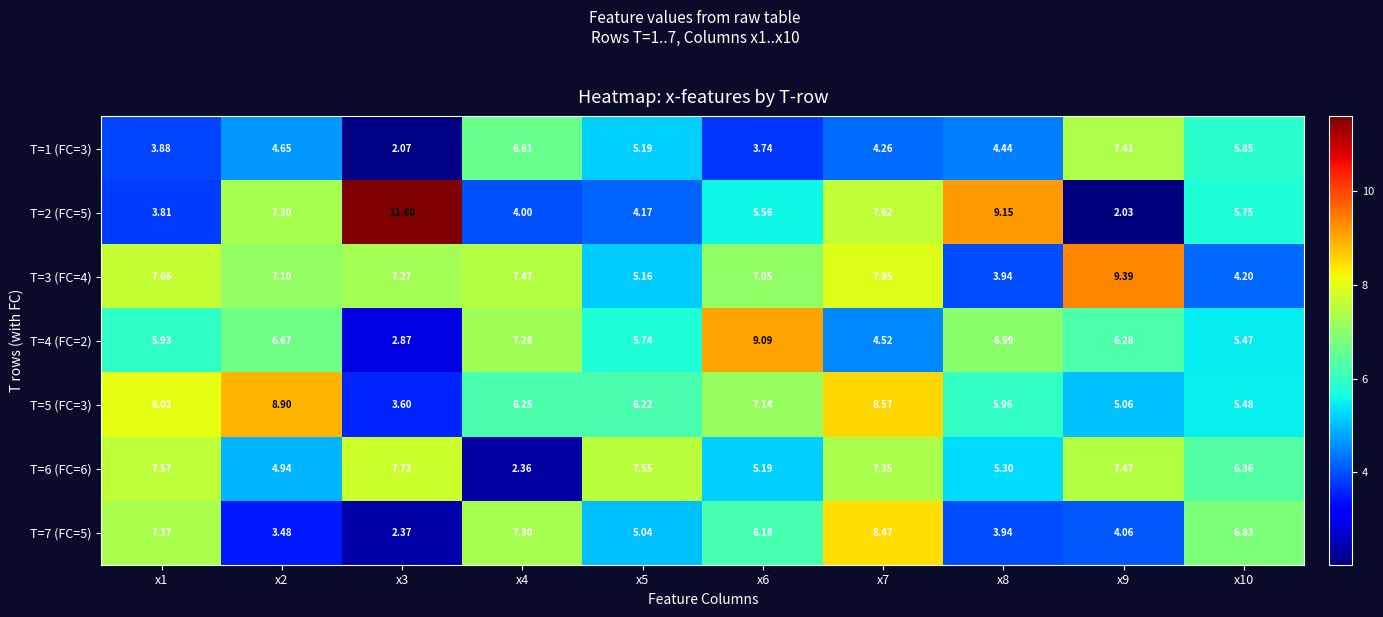

Is the value of T=7 (FC=5) at x4 greater than the value of T=2 (FC=5) at x4?

Yes